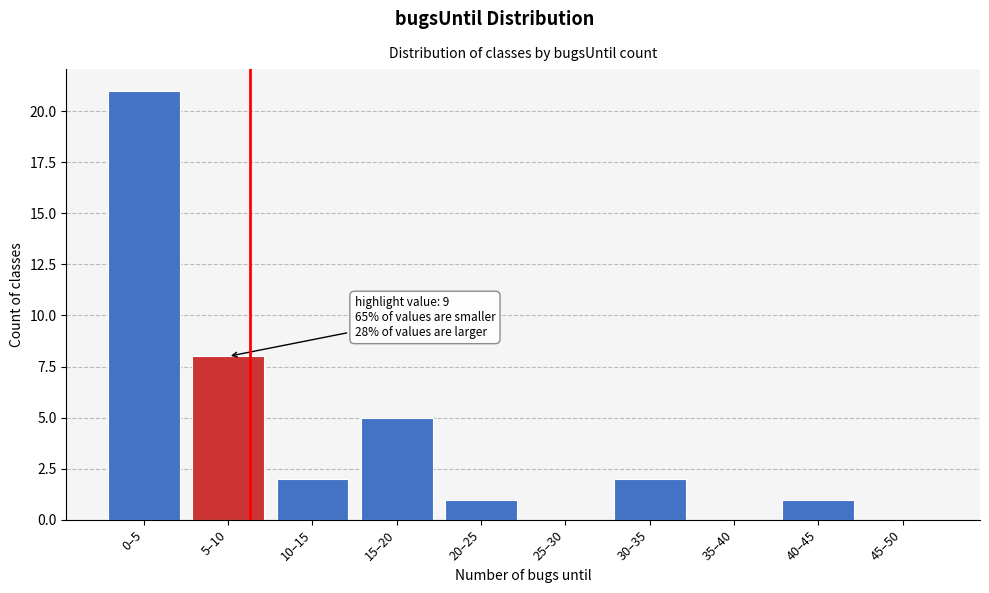

Reading left to right, extract all data points from this chart.

0–5=21	5–10=8	10–15=2	15–20=5	20–25=1	25–30=0	30–35=2	35–40=0	40–45=1	45–50=0